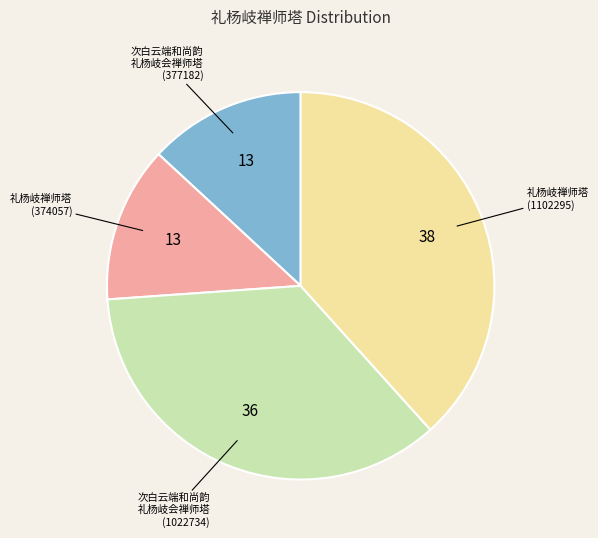

Does any single category account for the majority?

No